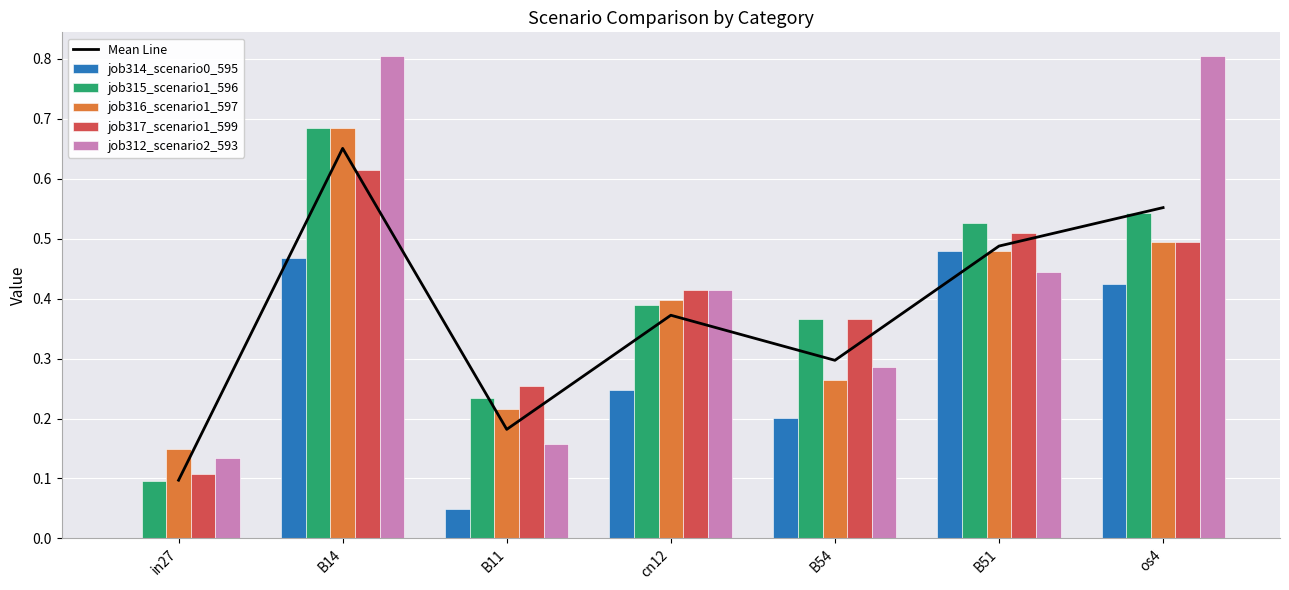

Is the value of job317_scenario1_599 at B54 greater than the value of Mean Line at B11?

Yes